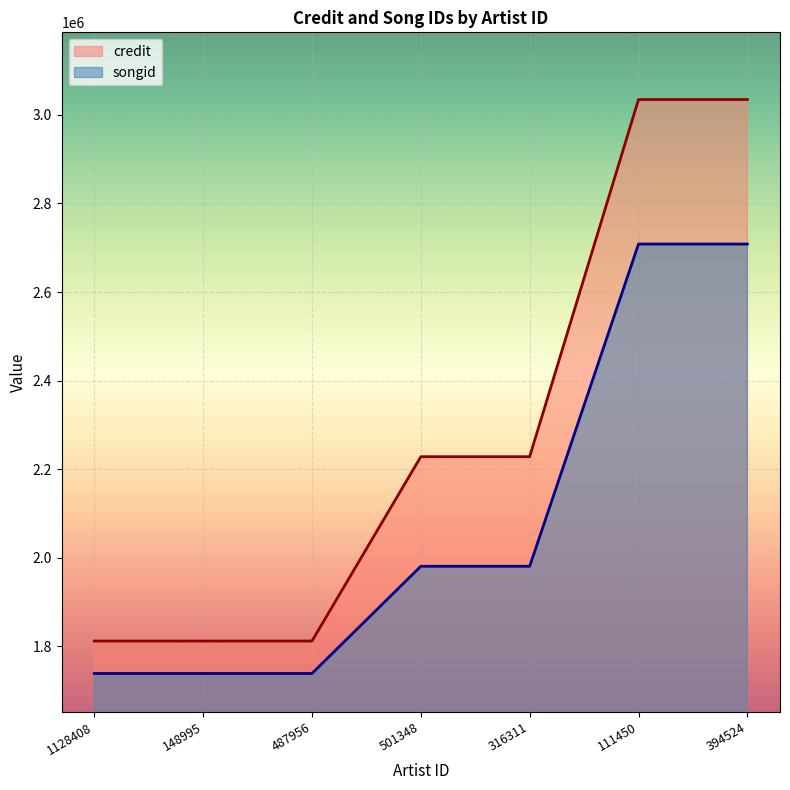

The credit series shows 585423 at 1128408. True or false?

False